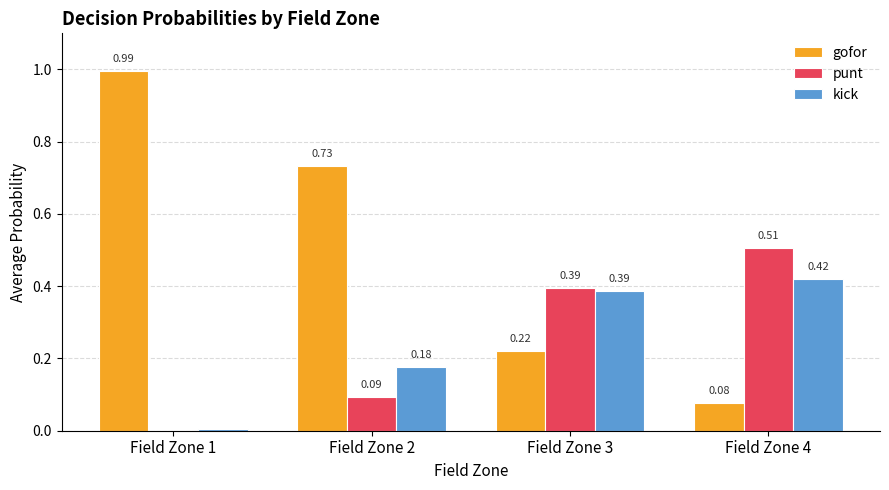

Between Field Zone 1 and Field Zone 2, which series saw the biggest shift?

gofor